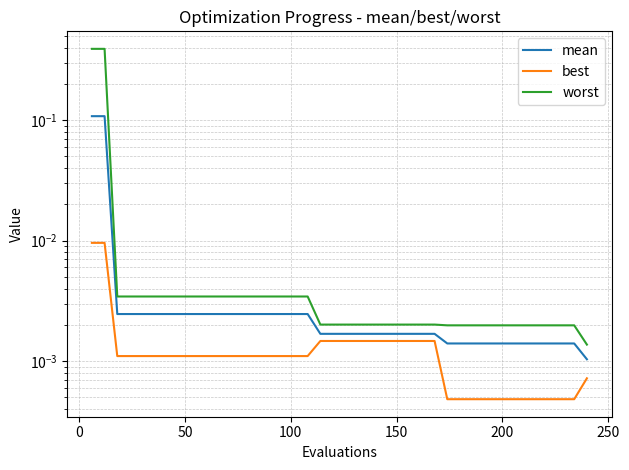

Does the chart display data point markers on the line(s)?

No